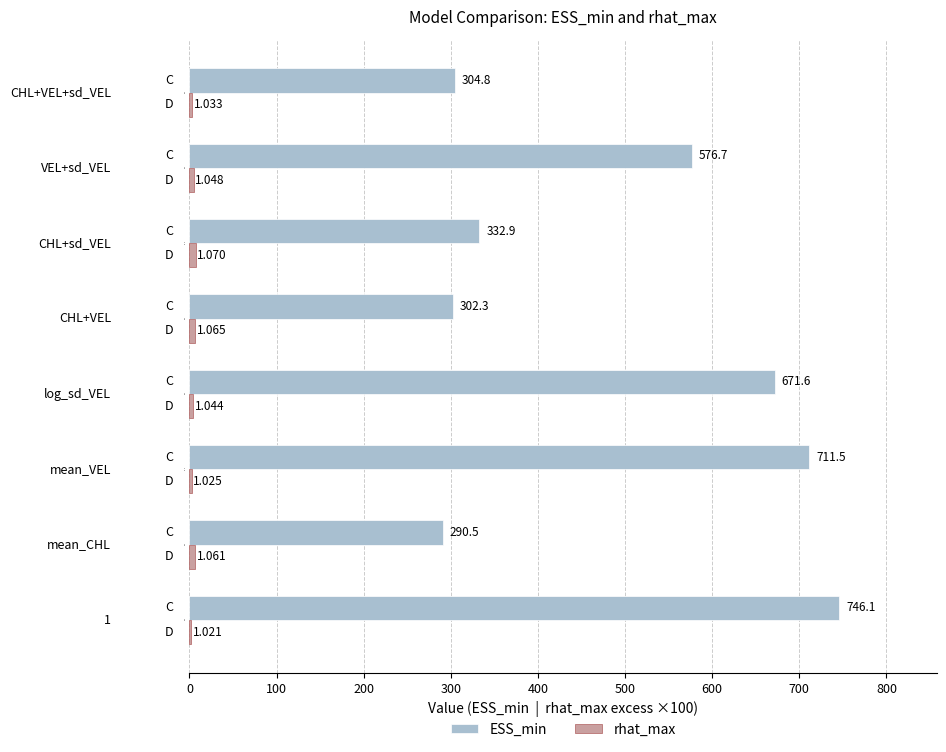

The ESS_min series shows 193.4 at C D. True or false?

False